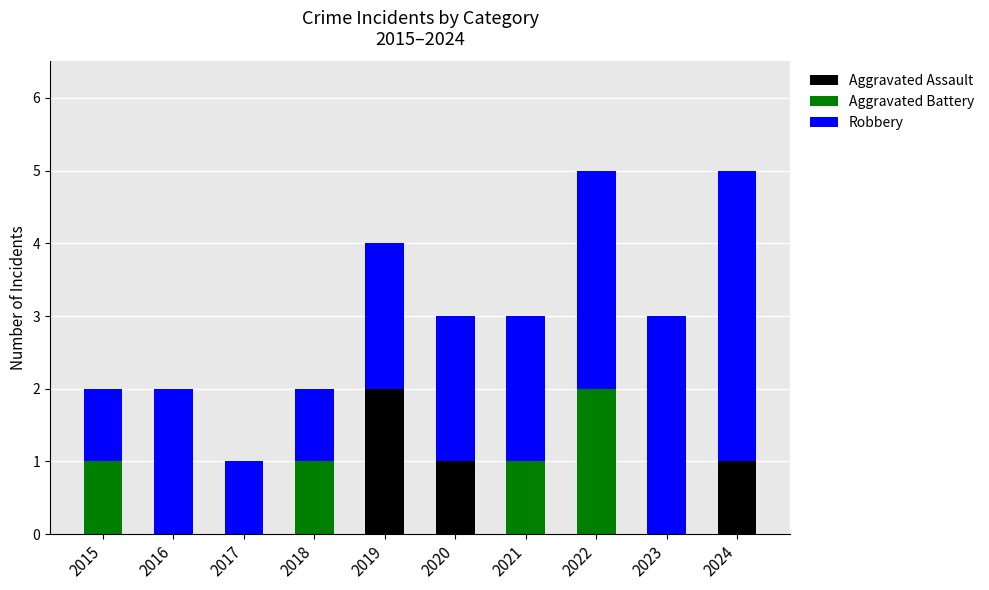

The Aggravated Assault series shows -1 at 2023. True or false?

False